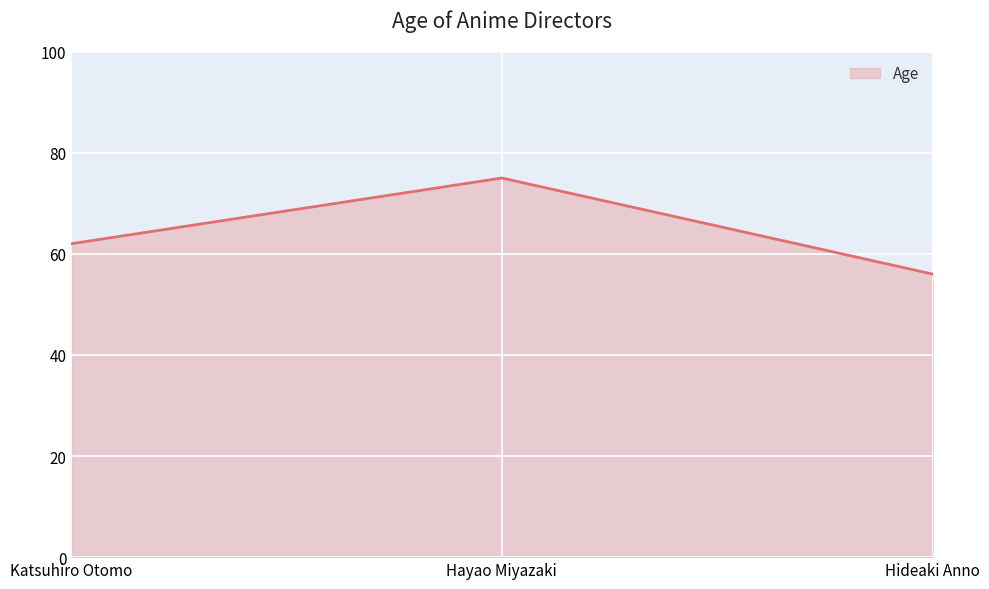

What value does the data have at Hayao Miyazaki?

75